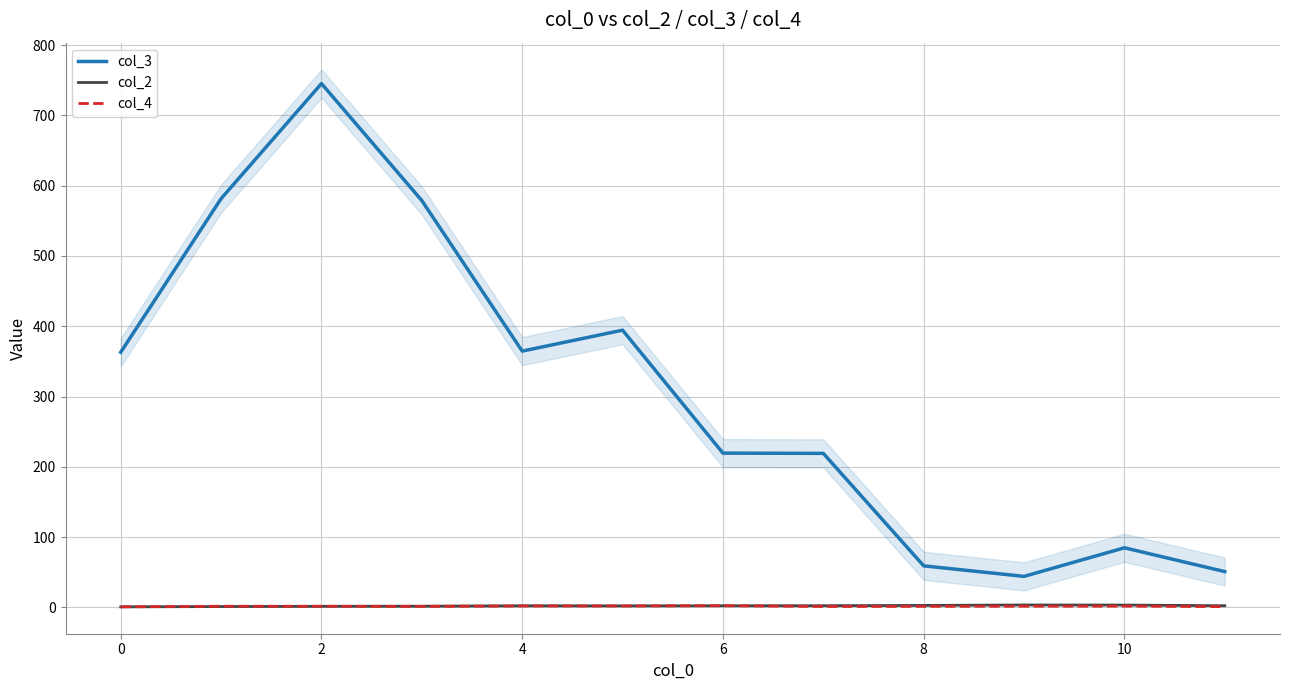

Reading left to right, what are all the values shown in this chart?

col_3: 363.1	581.6	745.4	578.9	364.6	394.4	219.4	219.1	59.0	44.0	84.7	50.8
col_2: 0.7	1.1	1.4	1.6	2.2	2.0	2.2	2.3	2.7	3.3	3.2	2.3
col_4: 0.7	1.5	1.5	1.3	1.9	2.0	2.3	1.2	1.4	1.6	1.7	1.0